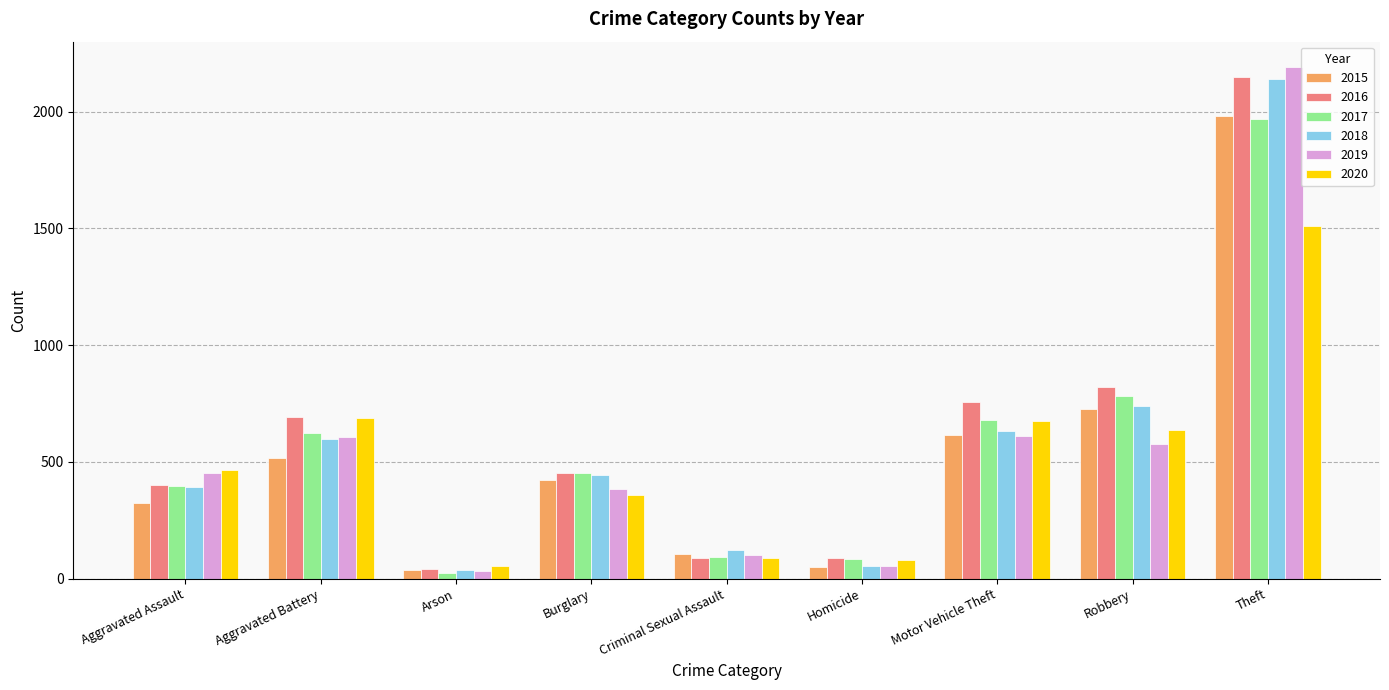

What are all the series names shown in the legend?

2015, 2016, 2017, 2018, 2019, 2020